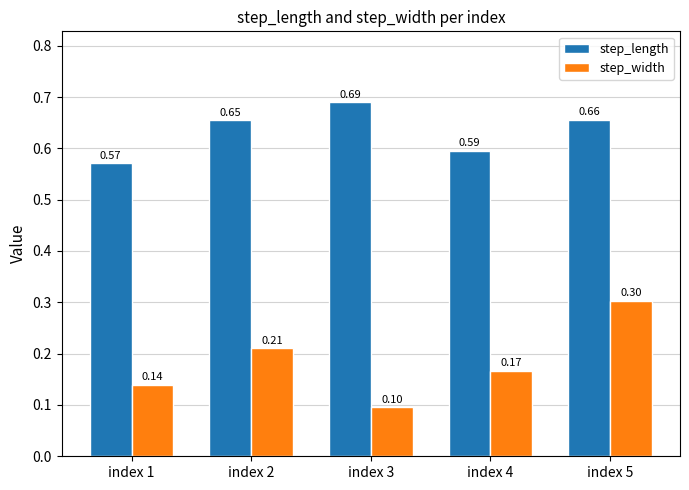

Rank the series by their maximum value, from highest to lowest.

step_length, step_width